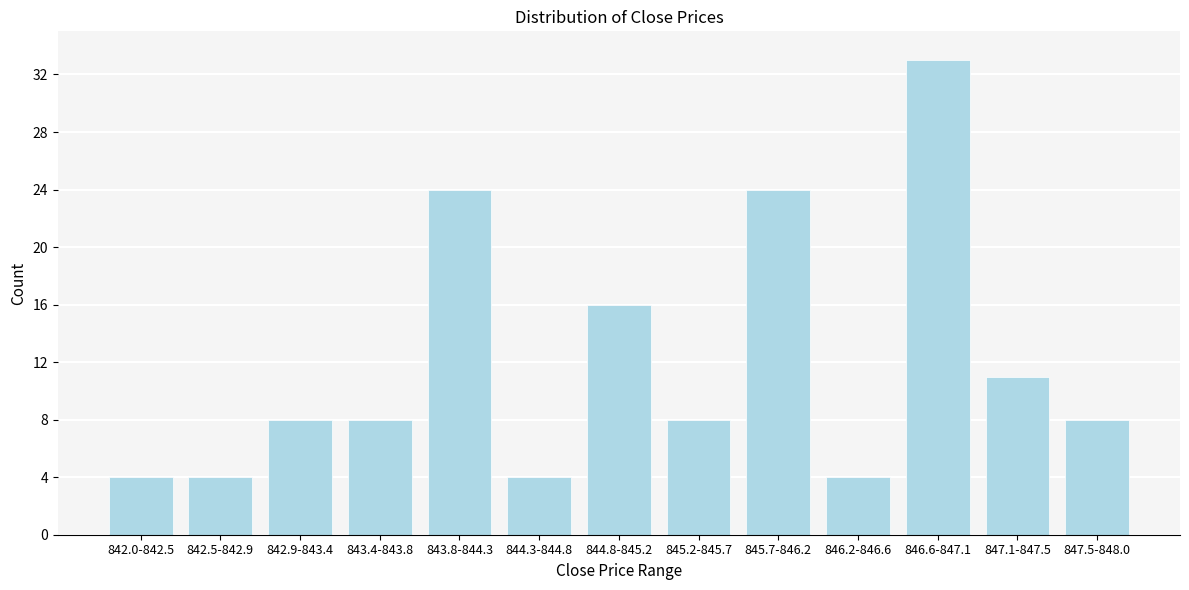

Reading right to left, list all the values displayed in this chart.

847.5-848.0=8	847.1-847.5=11	846.6-847.1=33	846.2-846.6=4	845.7-846.2=24	845.2-845.7=8	844.8-845.2=16	844.3-844.8=4	843.8-844.3=24	843.4-843.8=8	842.9-843.4=8	842.5-842.9=4	842.0-842.5=4